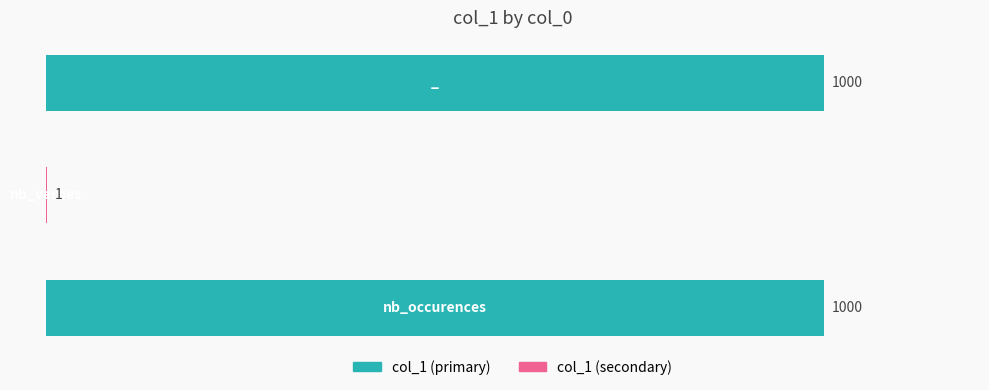

How many series are shown in this chart?

1